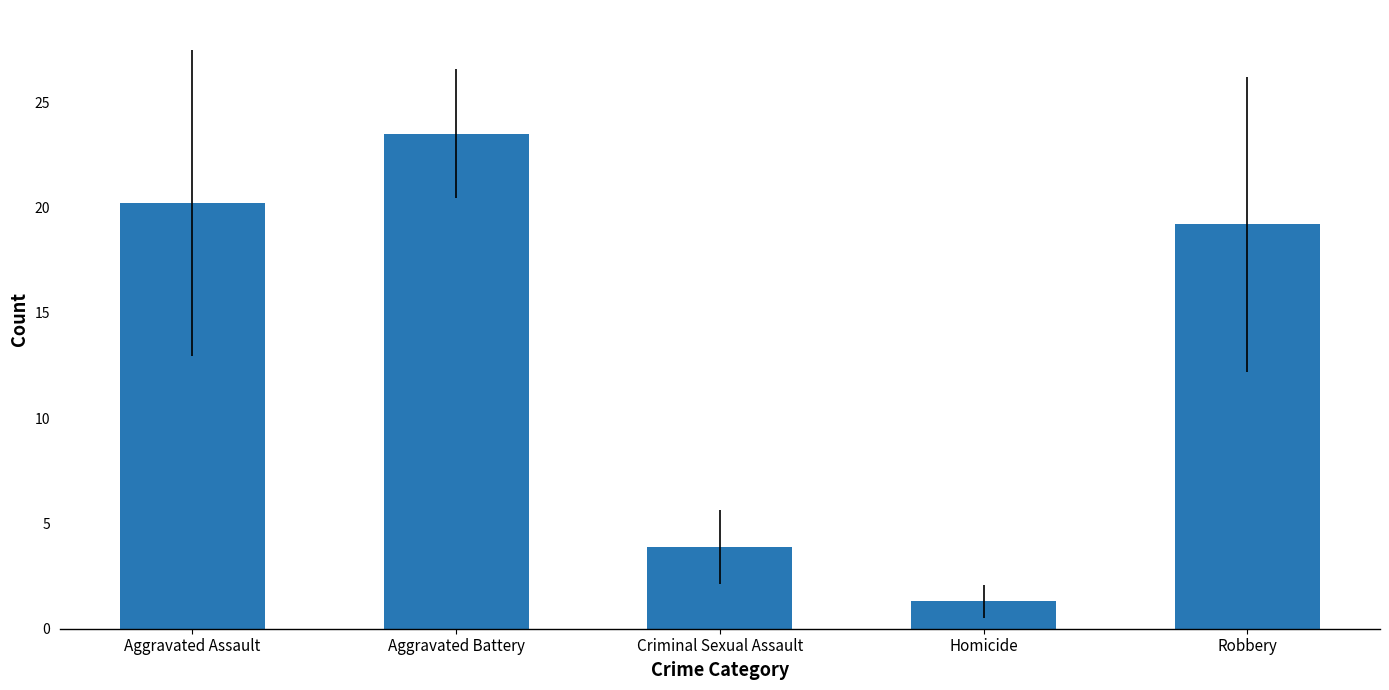

Which label corresponds to the smallest value in the chart?

Homicide